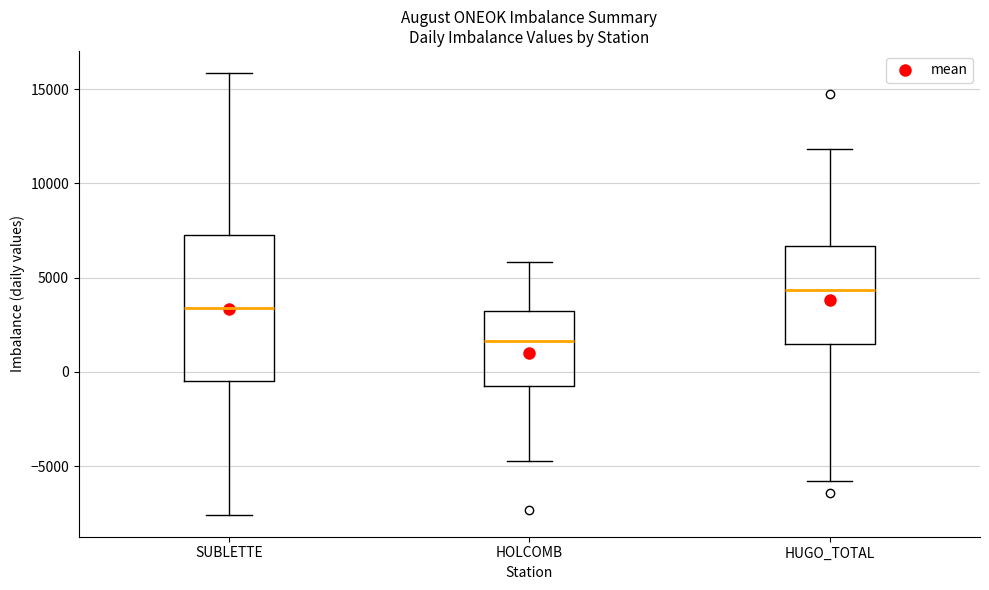

Comparing the boxes themselves (not the whiskers), which one is the tallest?

SUBLETTE